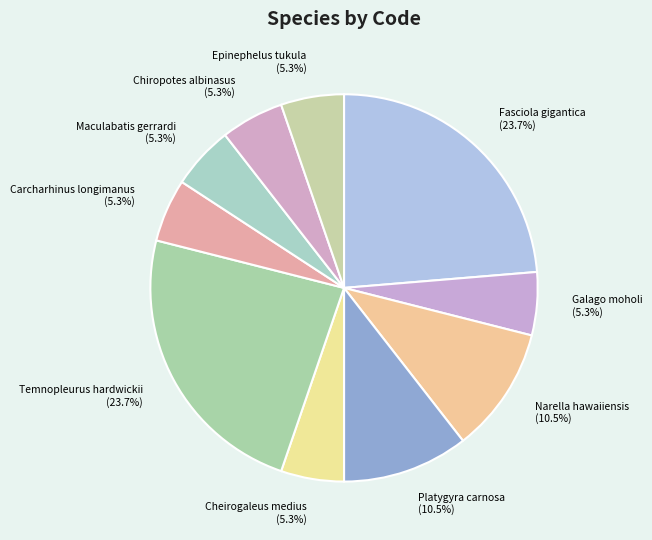

To the nearest percent, what percentage of the pie is Epinephelus tukula?

5%